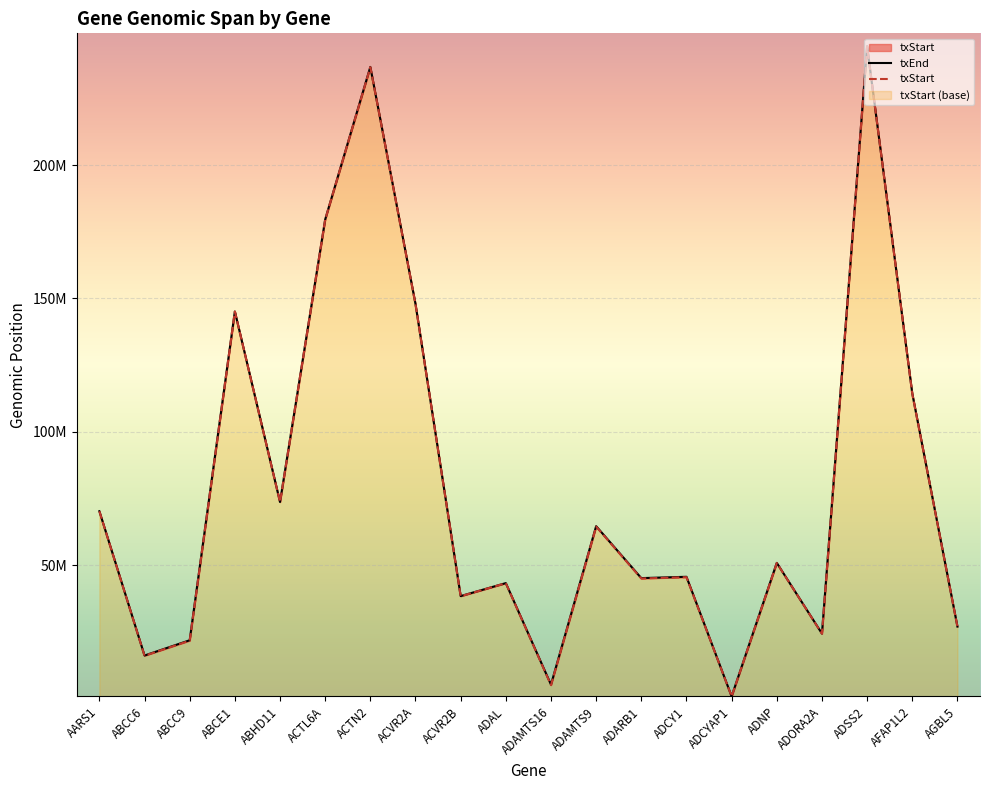

What is the difference between the maximum and minimum values in the txEnd series?

243539737